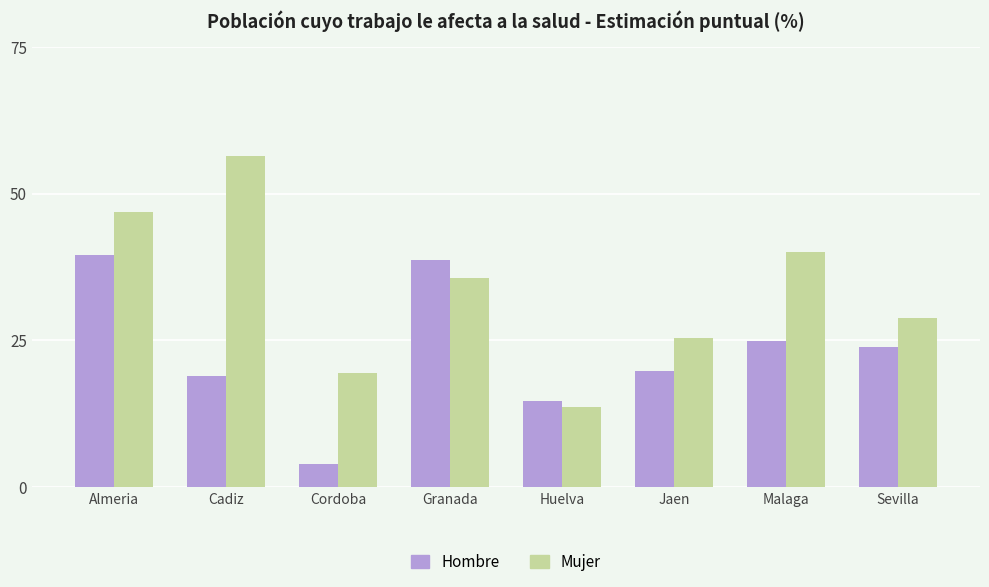

What is the spread (max minus min) of values at Cadiz?

37.5